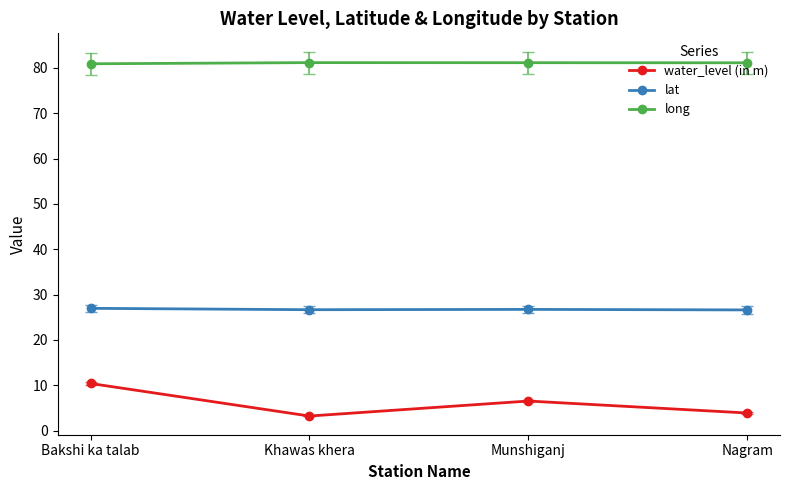

Which series has the largest range (max minus min)?

water_level (in m)